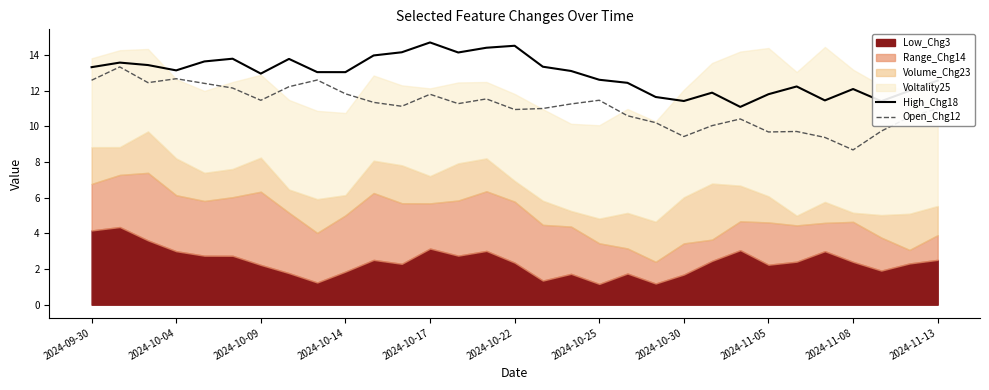

The Open_Chg12 series shows 5.6 at 2024-10-09. True or false?

False